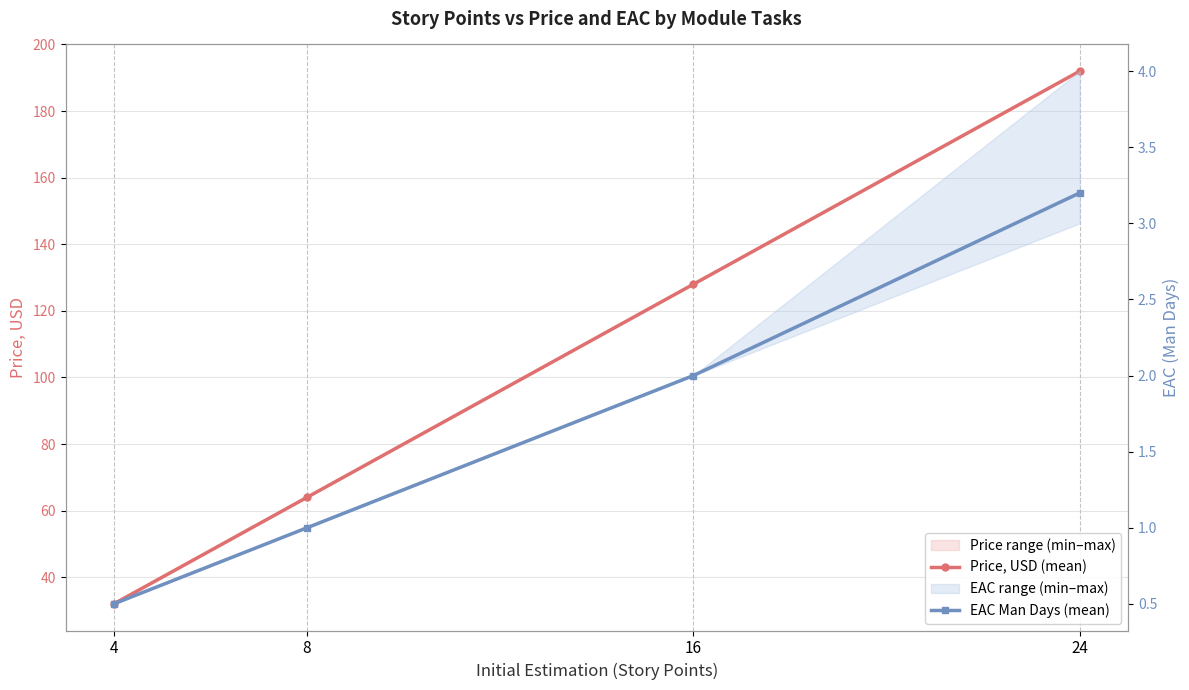

Which has a higher value, 8 or 16?

16